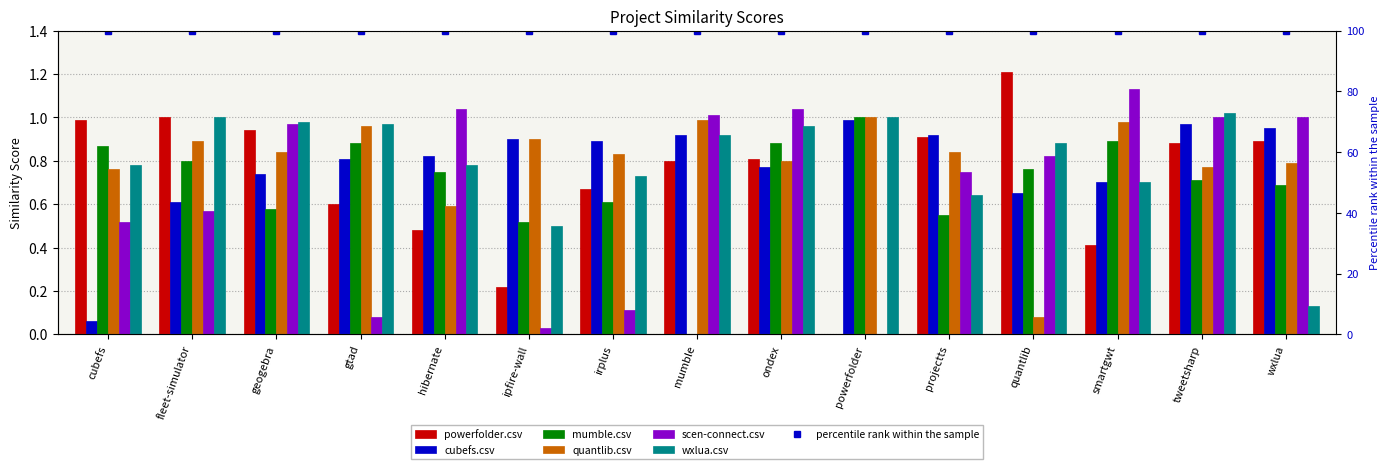

Is it true that wxlua.csv equals 0.8 at hibernate?

True